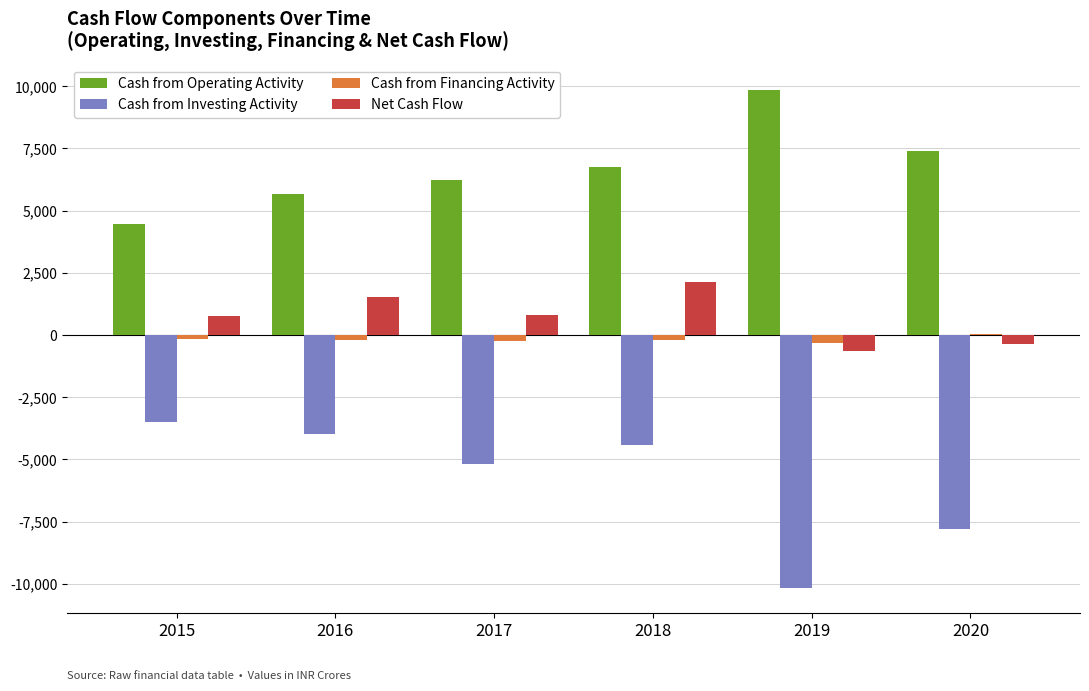

At which label does Net Cash Flow reach its peak?

2018